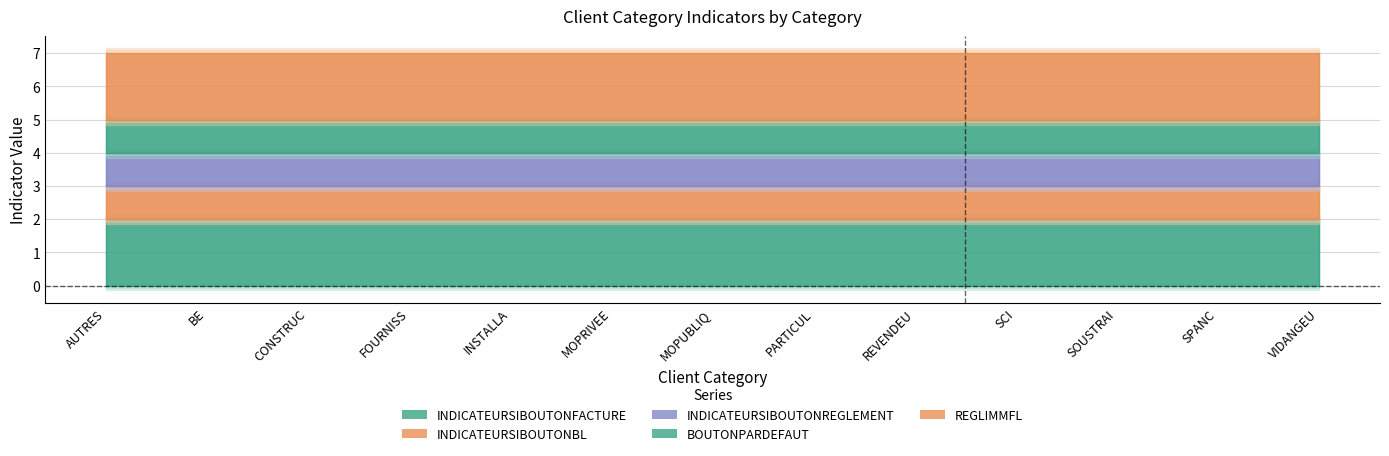

What position from the right is MOPUBLIQ?

7